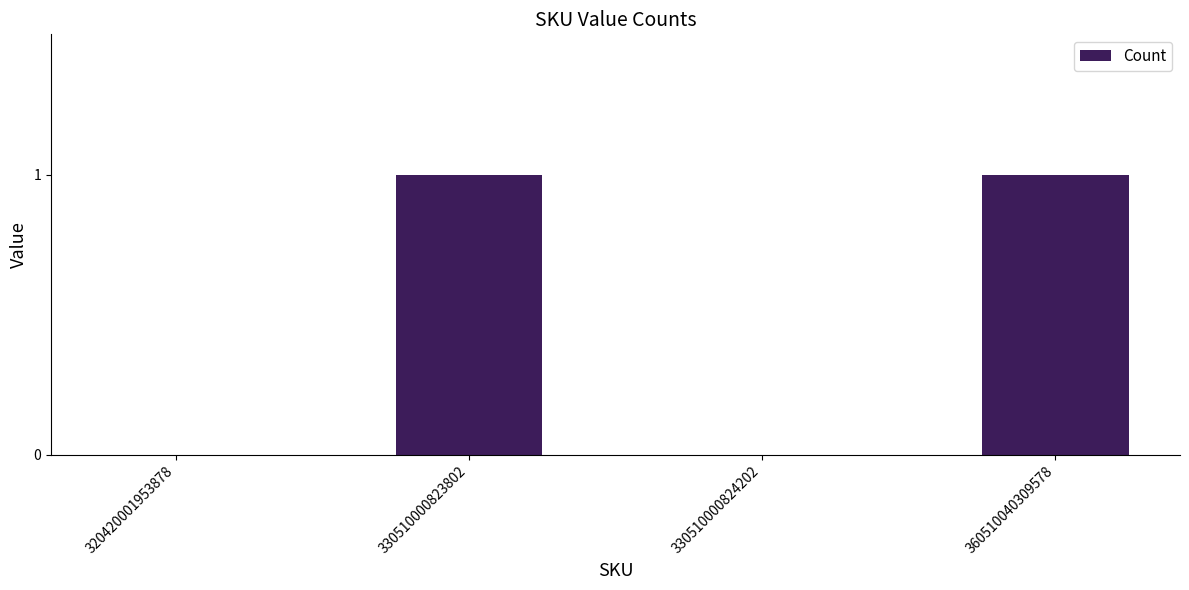

True or false: the data shows -1 at 320420001953878.

False